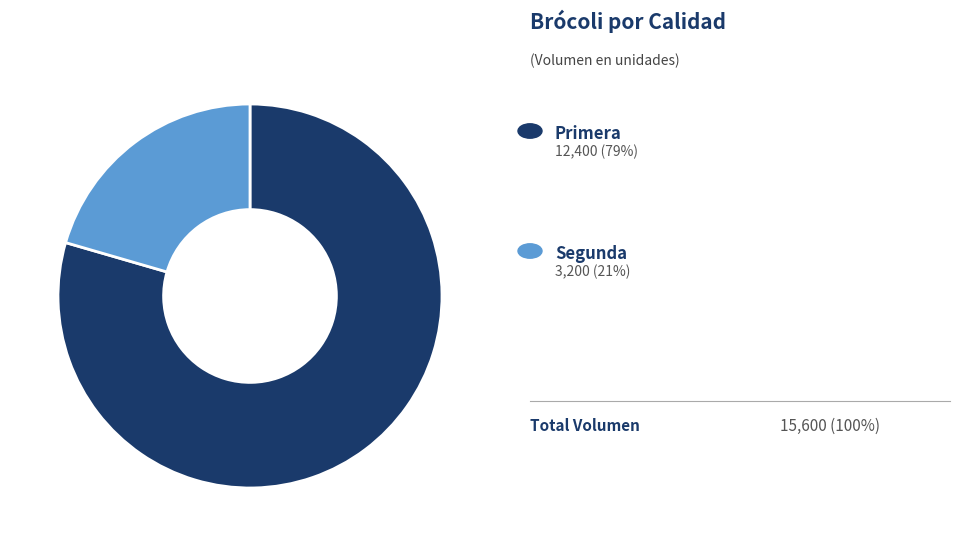

Is there any slice that represents more than half of the pie?

Yes